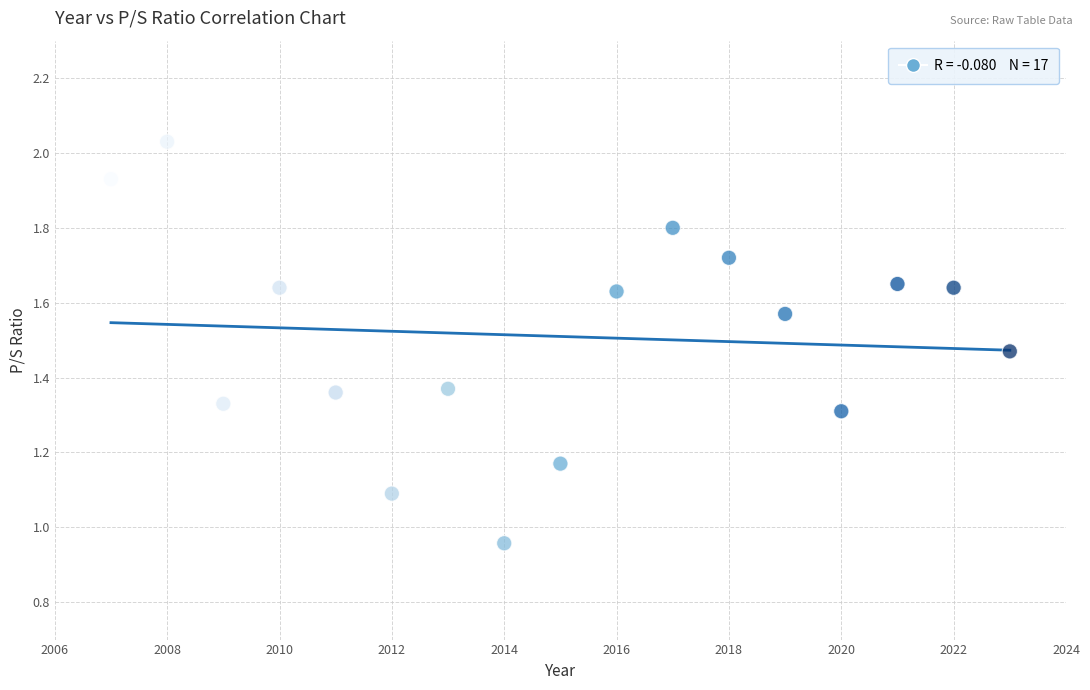

What is the range of Y values (max minus min)?

1.1